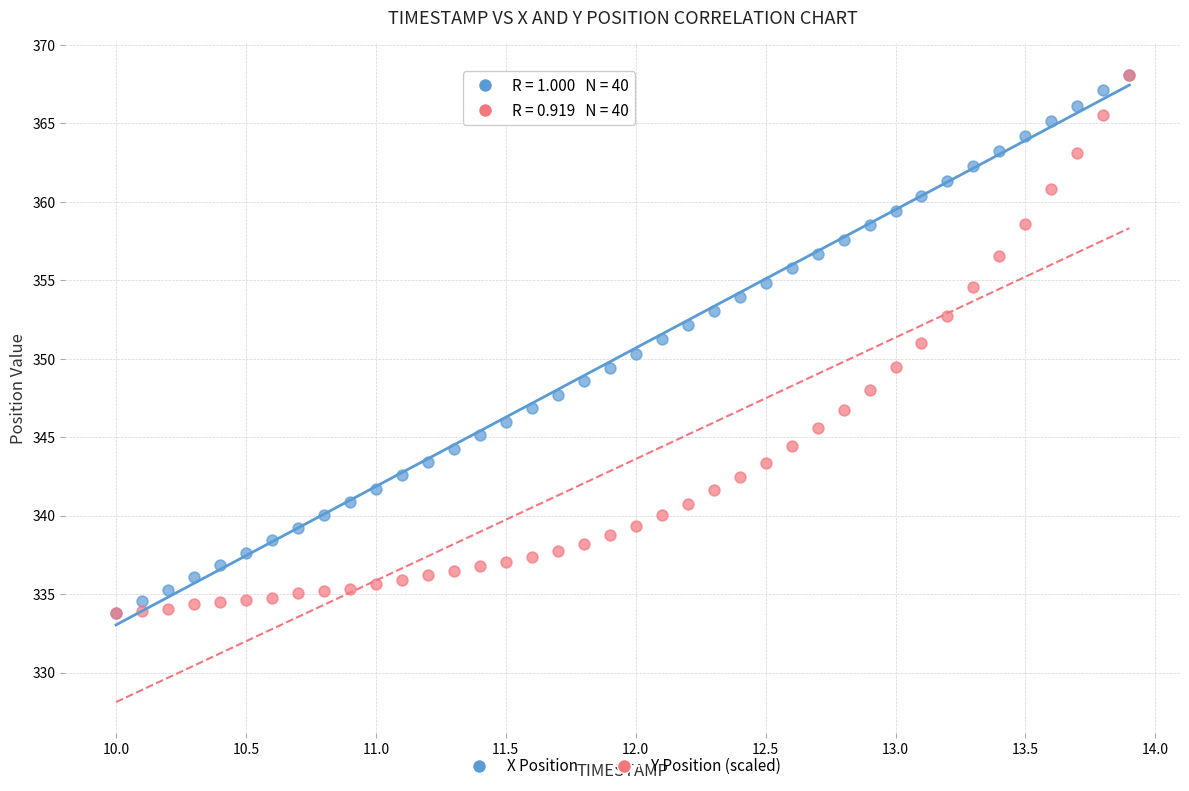

What are all the series names shown in the legend?

X Position, Y Position (scaled)